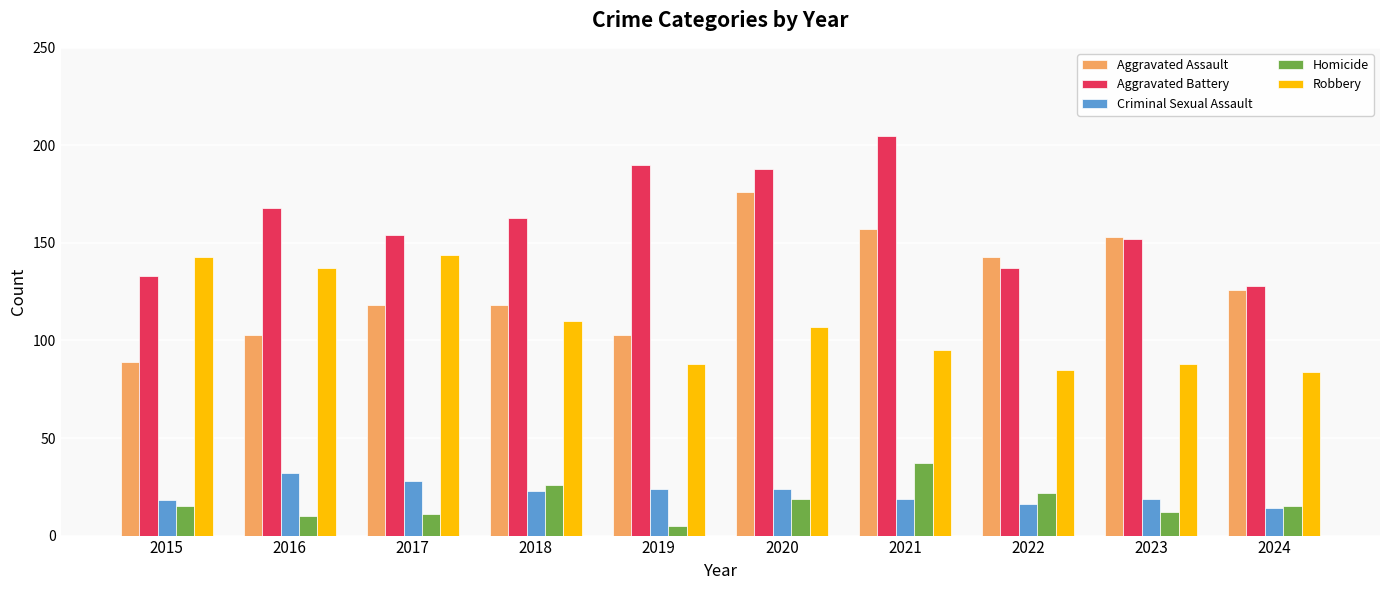

The Homicide series shows 12 at 2023. True or false?

True